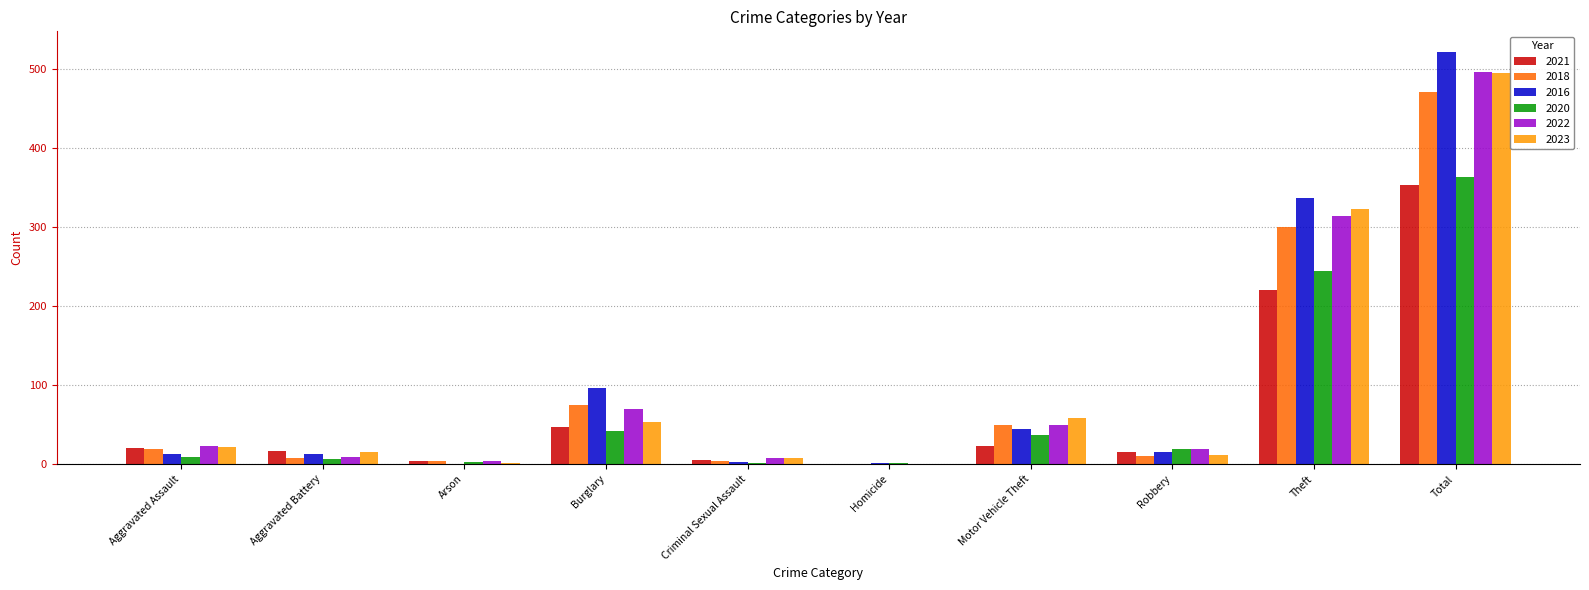

Where is 2020 nearest to the value 182?

Theft